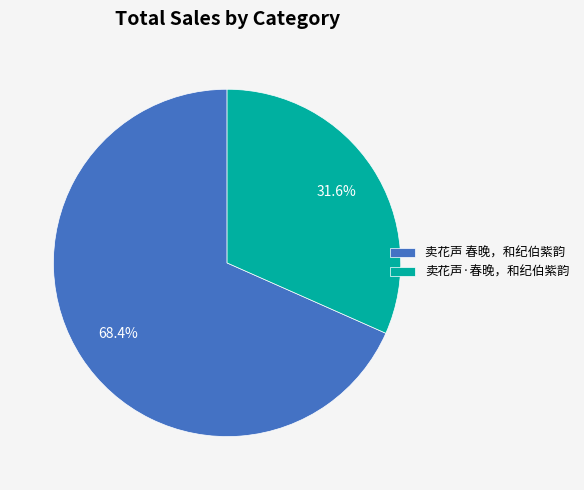

Count the number of slices in the pie.

2